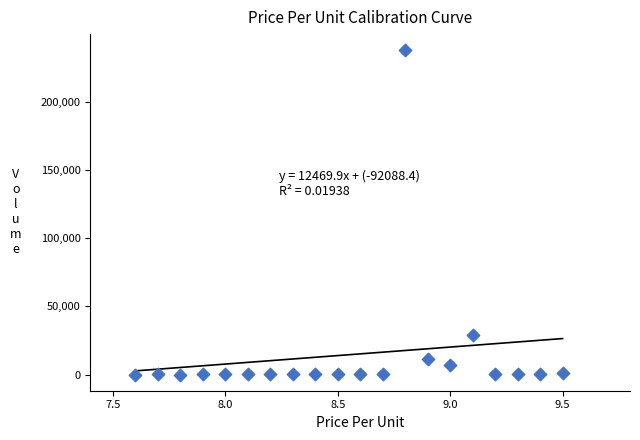

What is the range of Y values (max minus min)?

237776